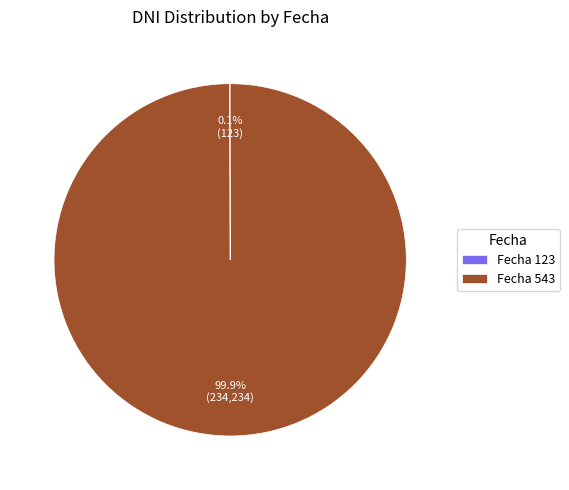

What portion of the pie excludes Fecha 543?

0.1%